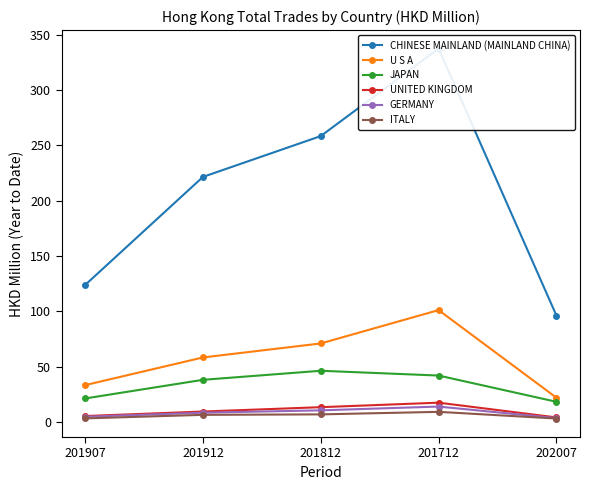

What is the value of the CHINESE MAINLAND (MAINLAND CHINA) point at the 5th from the left?

96.2